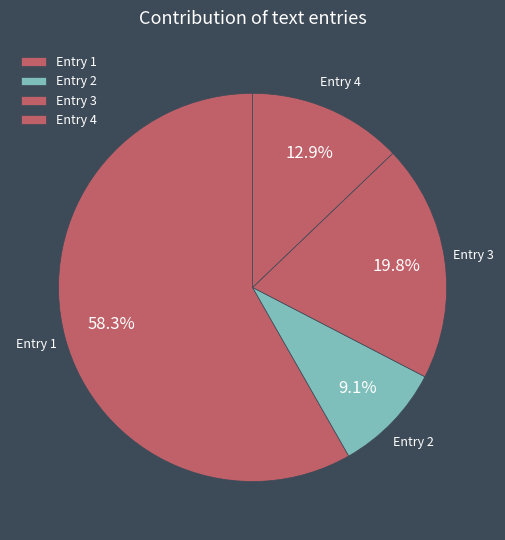

What is the smallest slice in the pie chart?

Entry 2